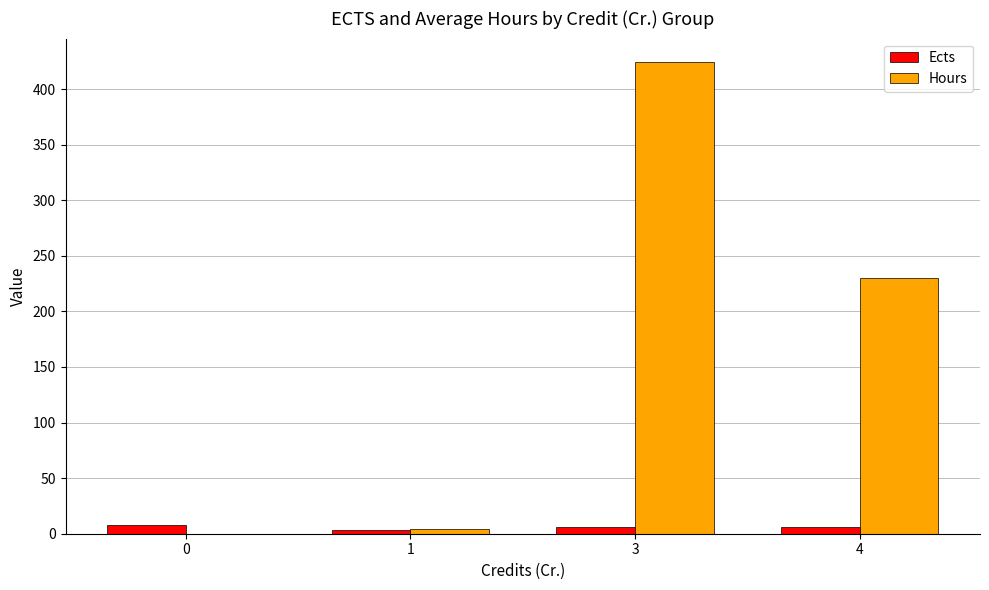

What is the greatest value displayed?

424.2